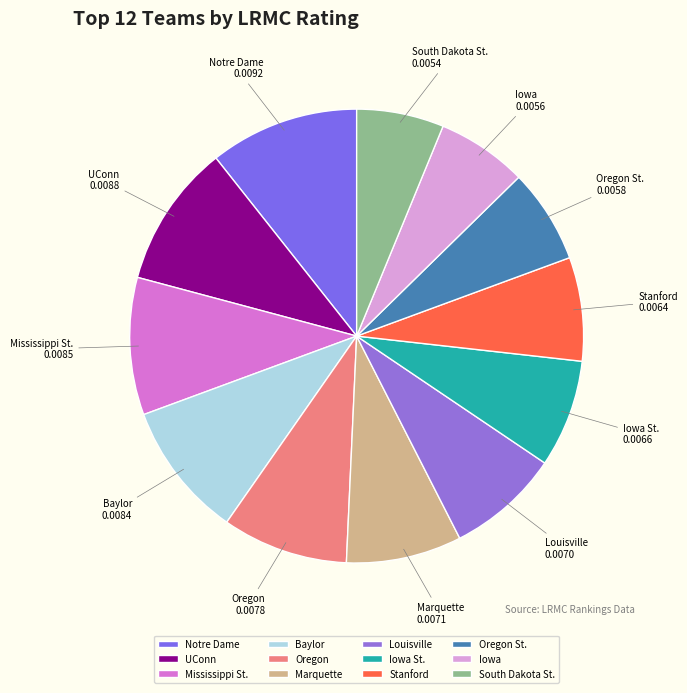

Combined, do Notre Dame and South Dakota St. account for over 50%?

No